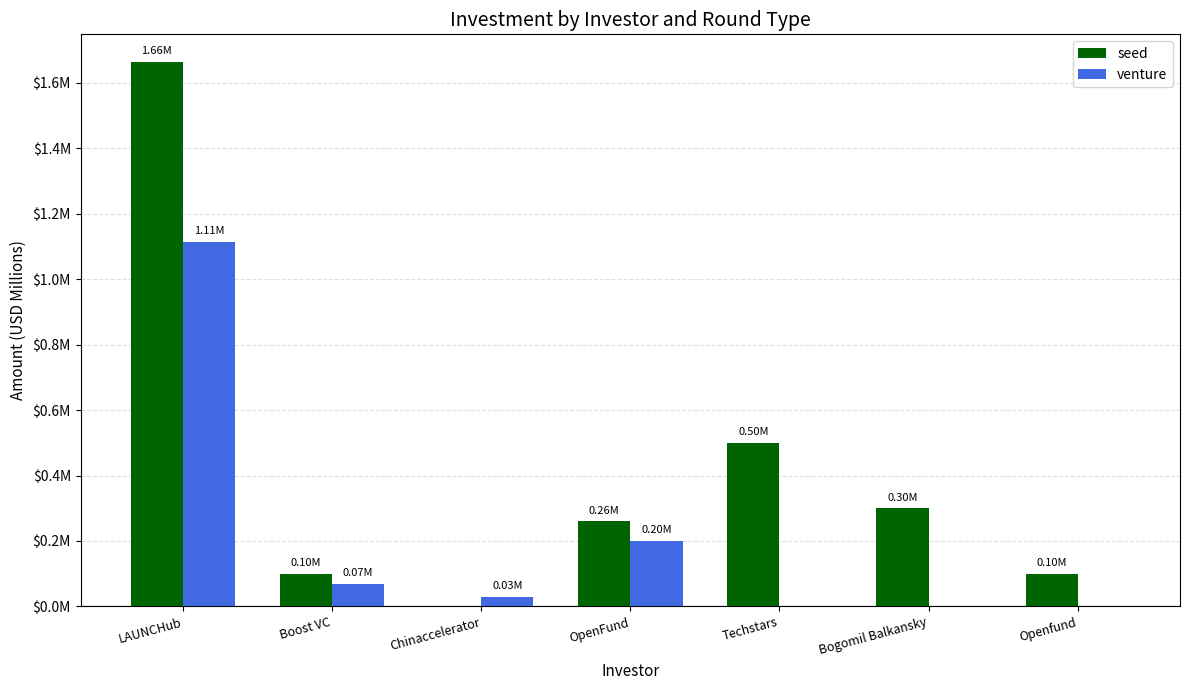

Are the bars grouped side by side (vs. stacked)?

Yes